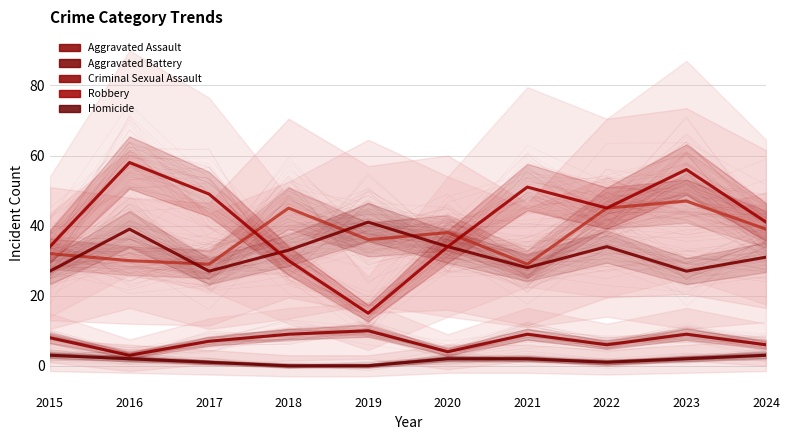

Where does the Aggravated Assault series first go above 38?

2018